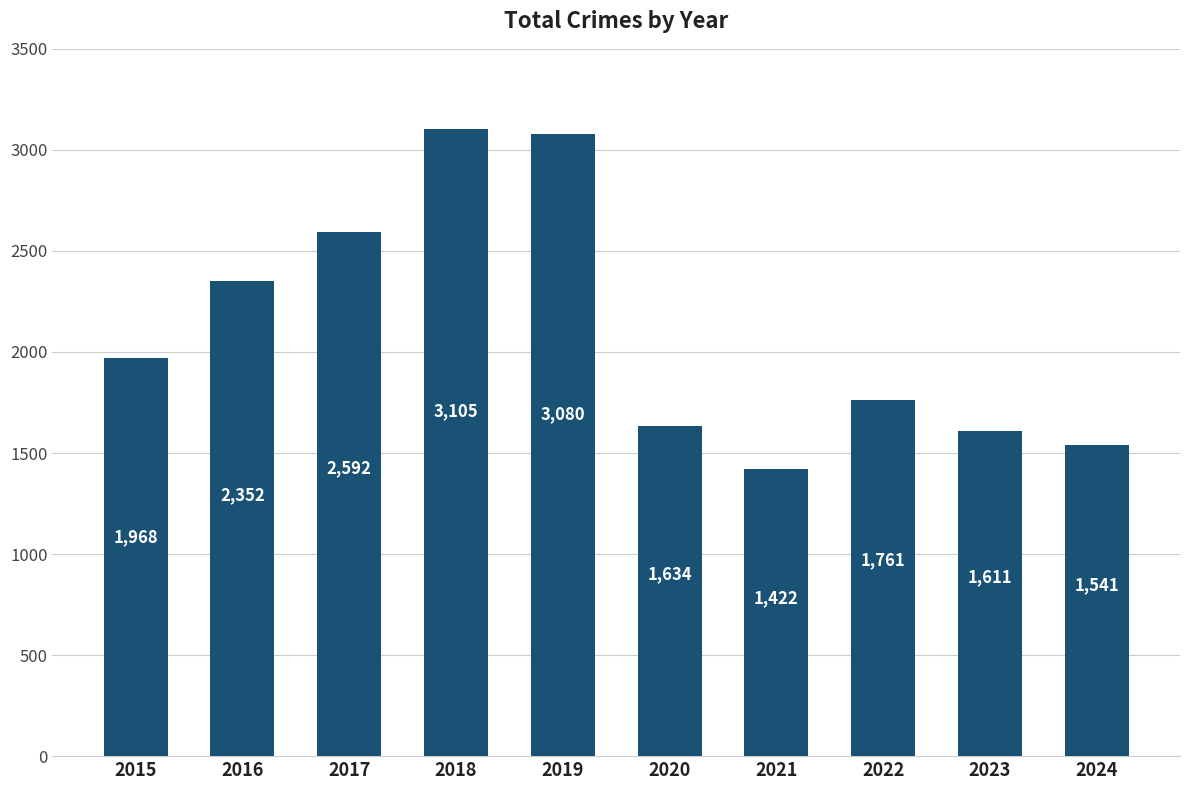

Read the value at 2017, to the nearest 100.

2600